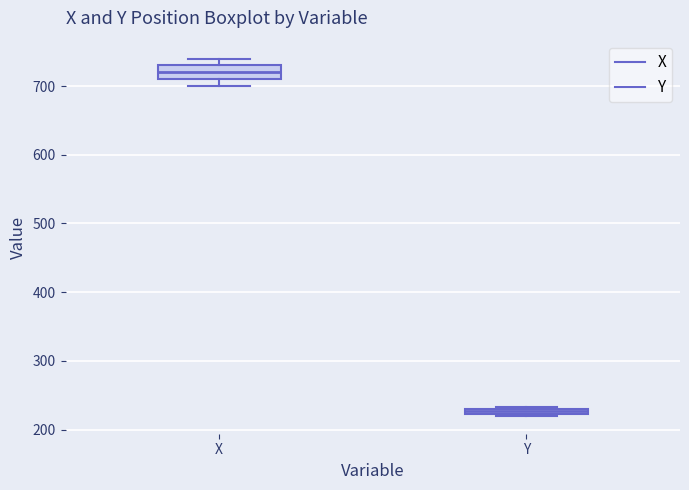

Which box has the lowest median line?

Y